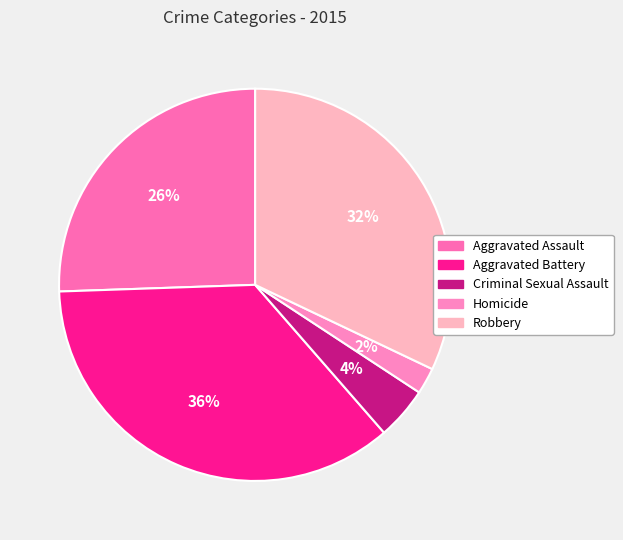

Which has a higher value, Aggravated Battery or Homicide?

Aggravated Battery